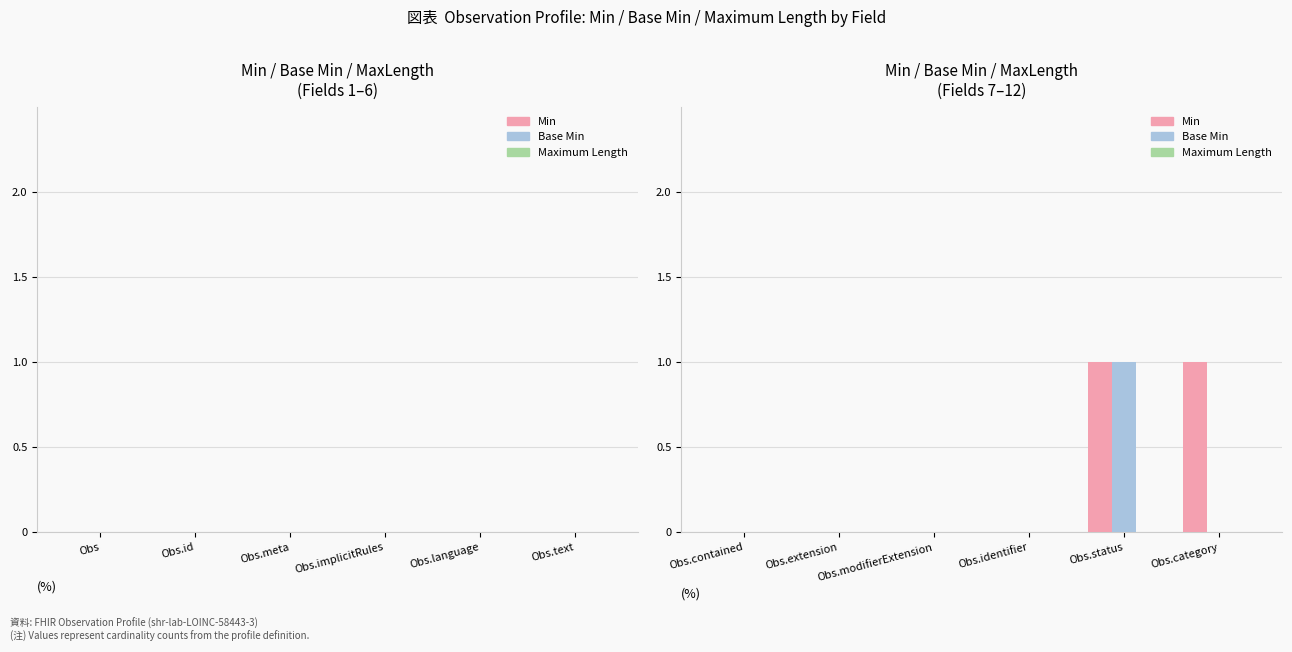

Which series has the largest total across all categories?

Min